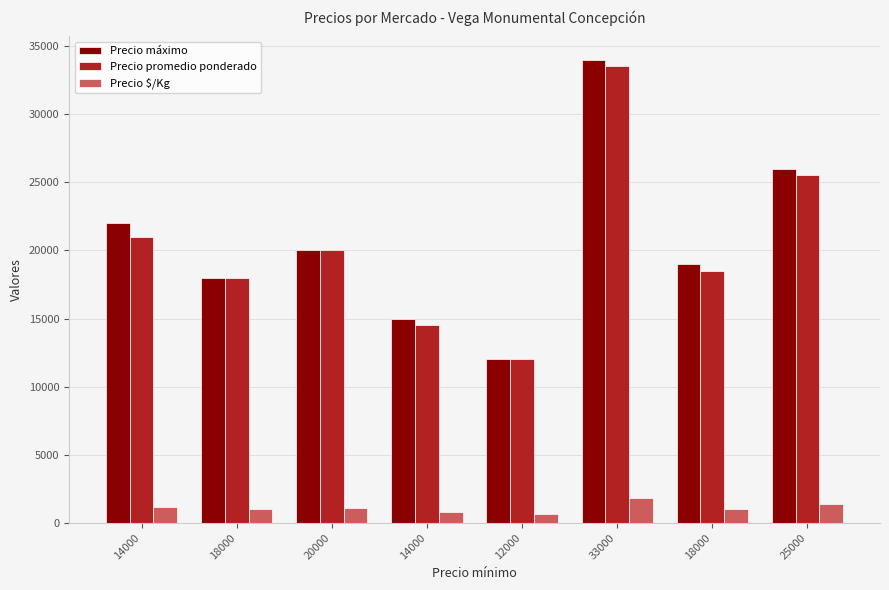

What is the difference between the Precio $/Kg values at 14000 and 18000?

194